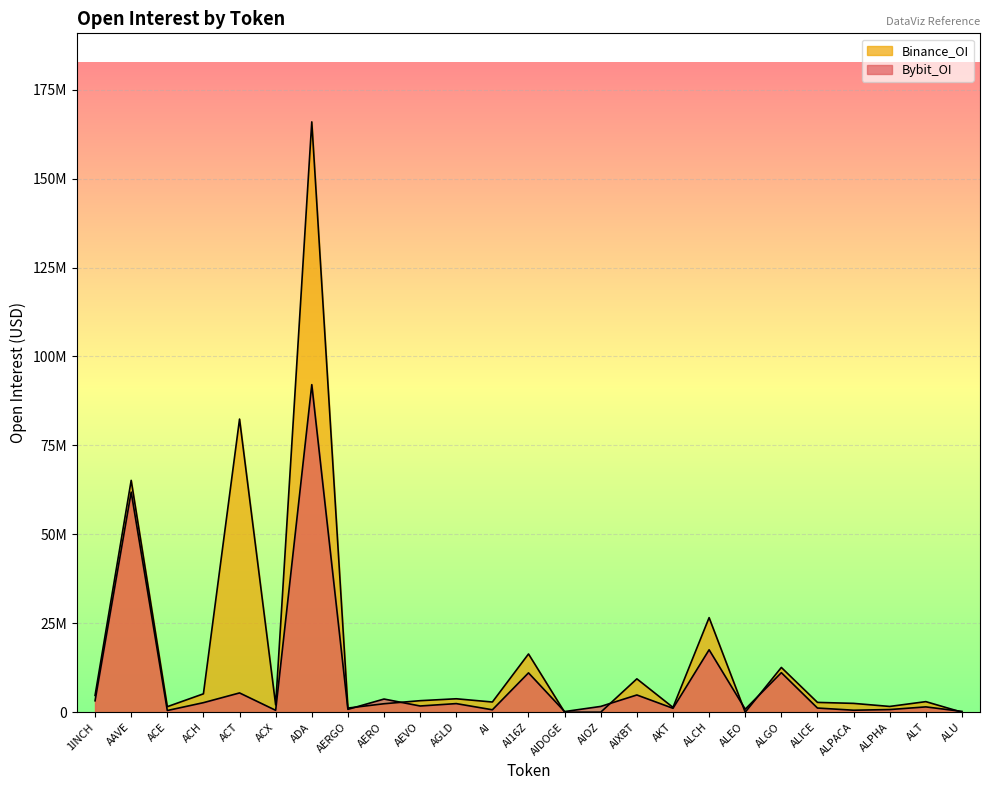

What is the label of the 7th point from the right?

ALEO